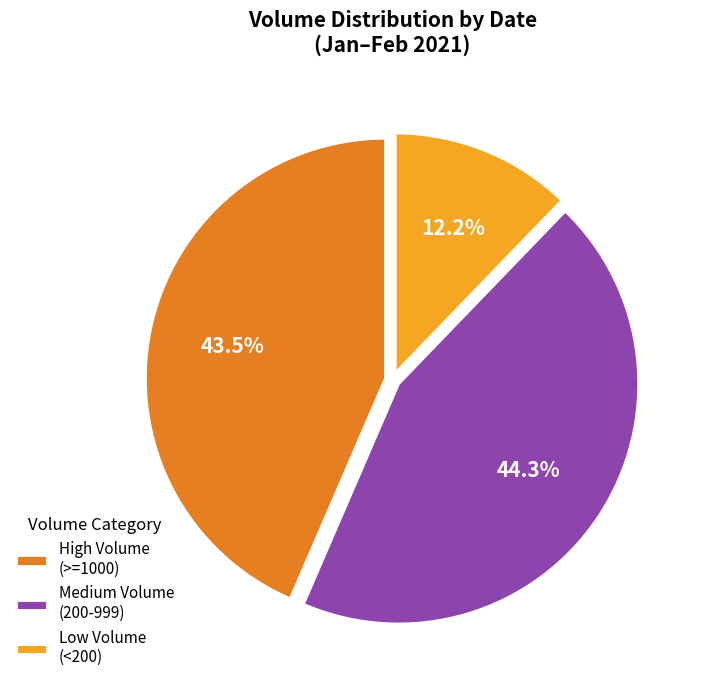

Which slice is the smallest?

Low Volume (<200)